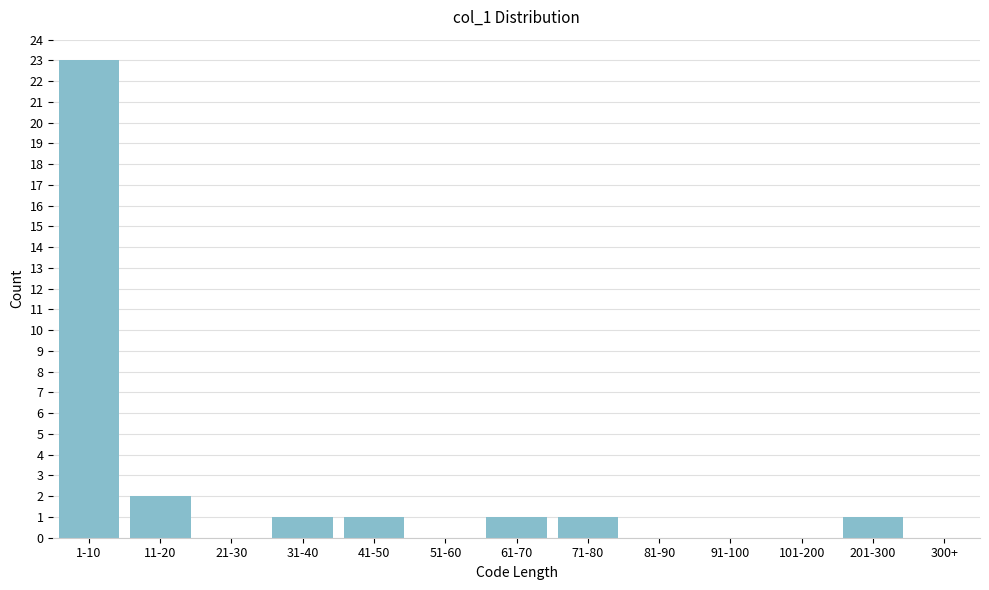

Reading right to left, list all the values displayed in this chart.

300+=0	201-300=1	101-200=0	91-100=0	81-90=0	71-80=1	61-70=1	51-60=0	41-50=1	31-40=1	21-30=0	11-20=2	1-10=23